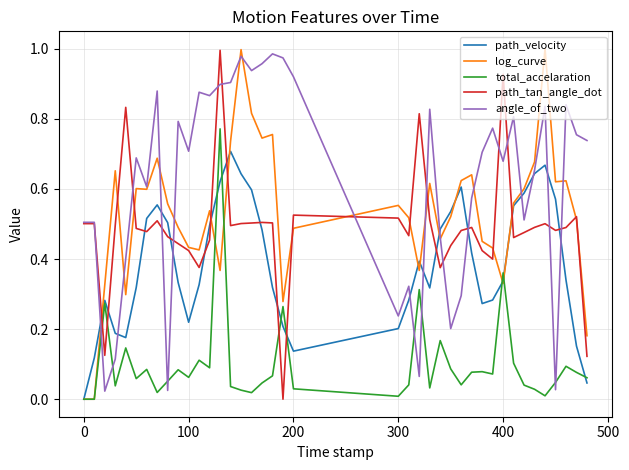

Which series has the largest total across all categories?

angle_of_two